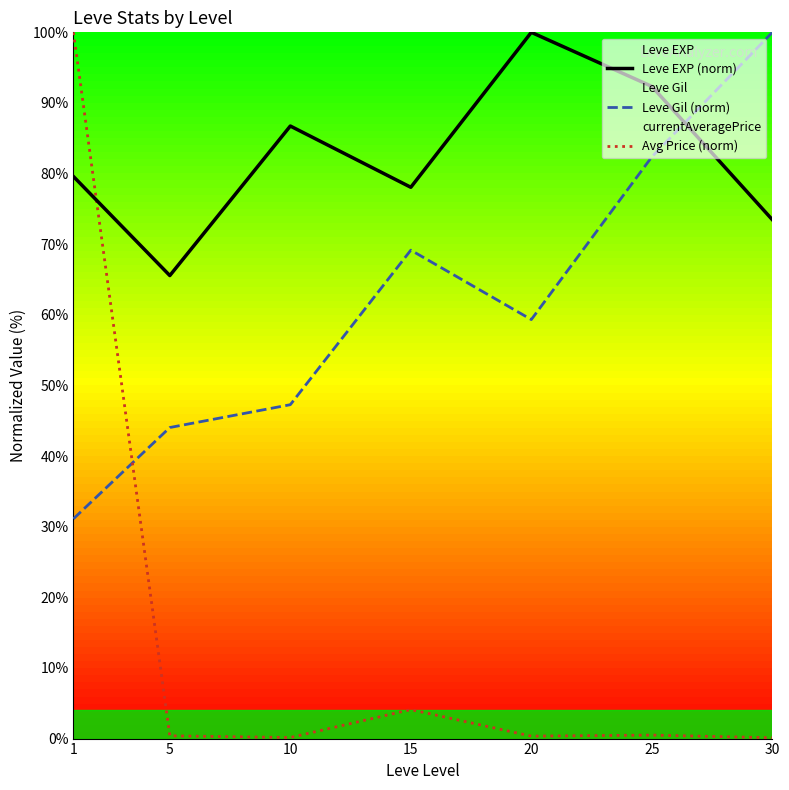

What is the average value of the Avg Price (norm) series?

15.1